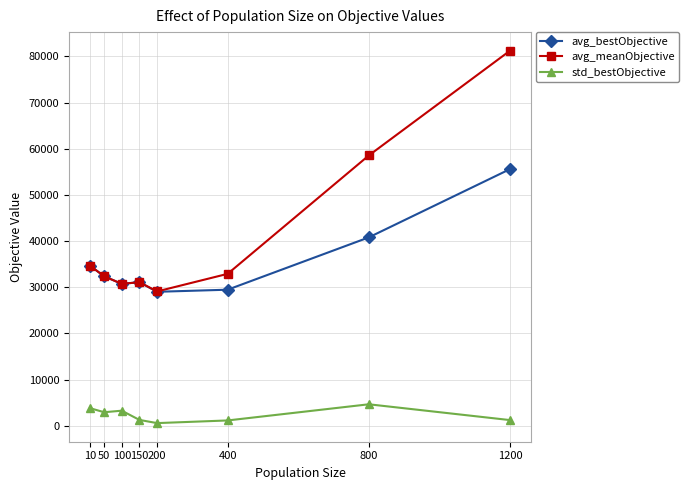

True or false: std_bestObjective and avg_meanObjective intersect in this chart.

False